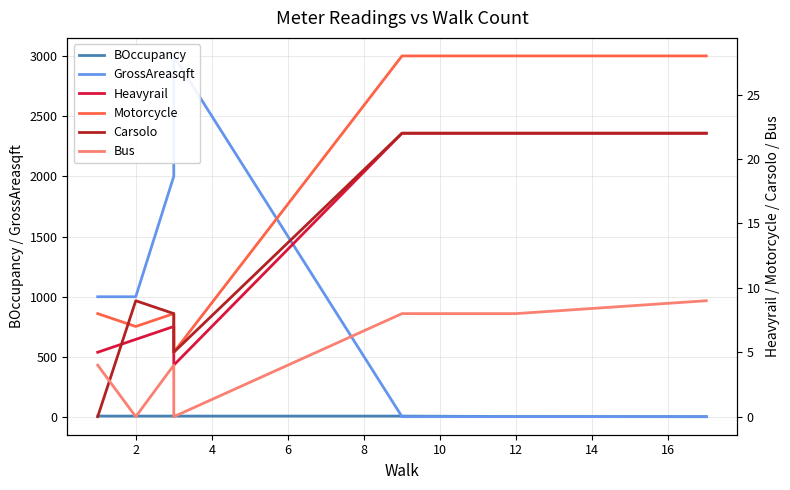

True or false: Heavyrail has a value of 7 at 4.

True